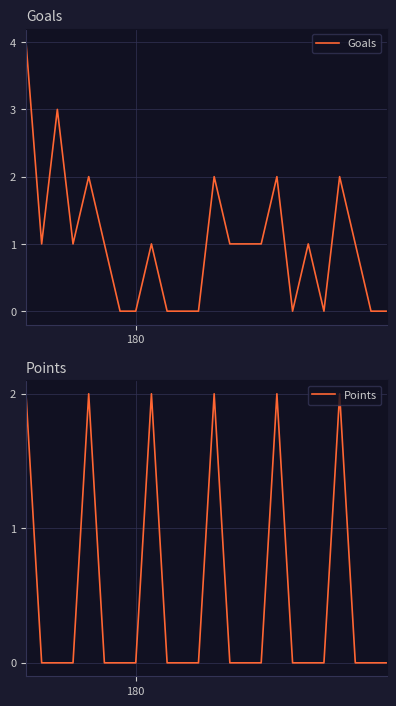

List the series in order of their peak value, highest first.

Goals, Points